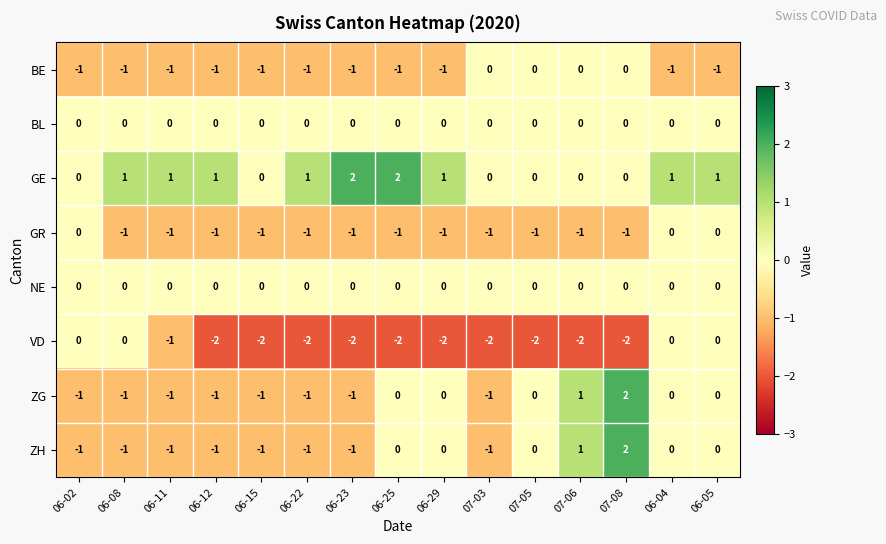

Count the GE values in the range 0 to 1.

13